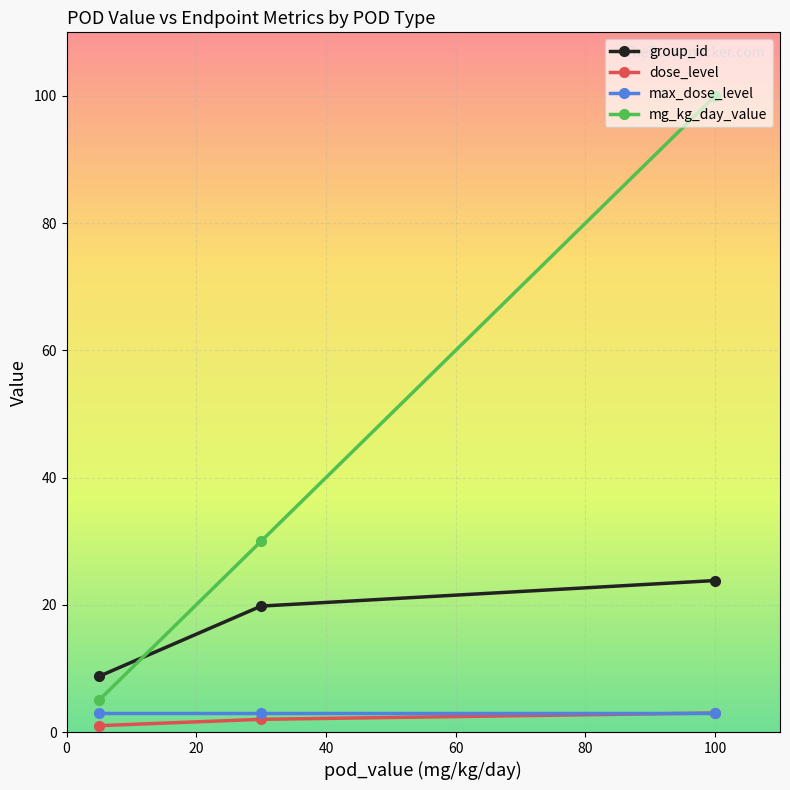

Which series has the largest range (max minus min)?

mg_kg_day_value